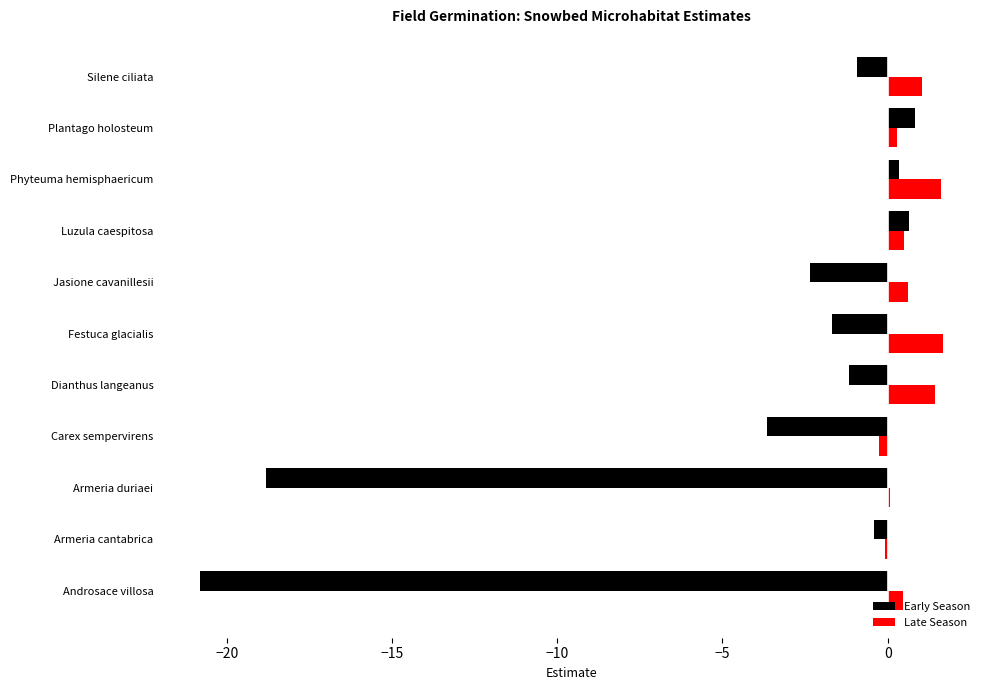

Which series has the largest total across all categories?

Late Season